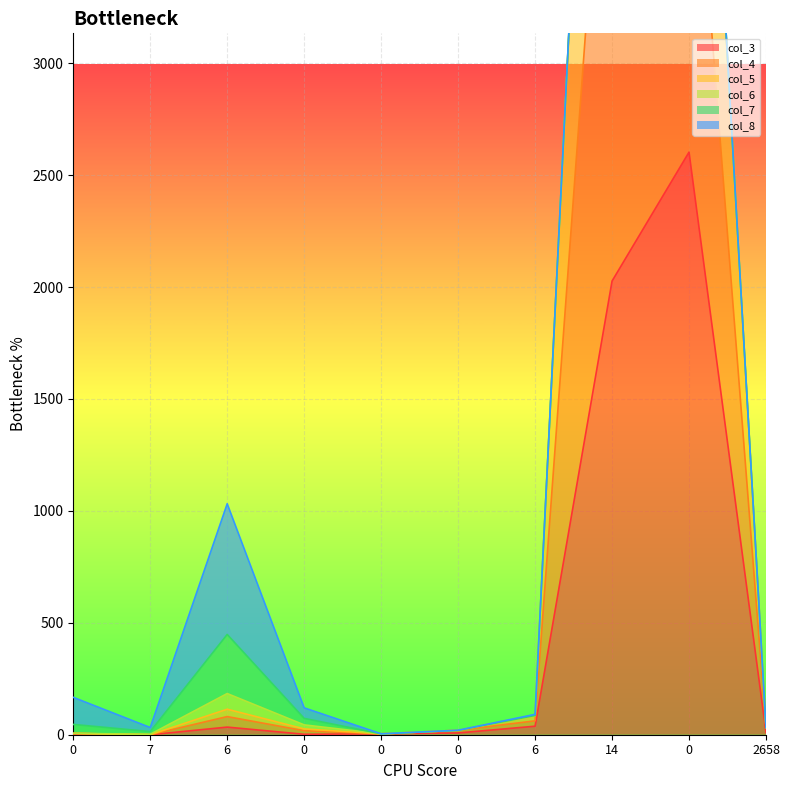

At which label does col_5 reach its minimum?

7